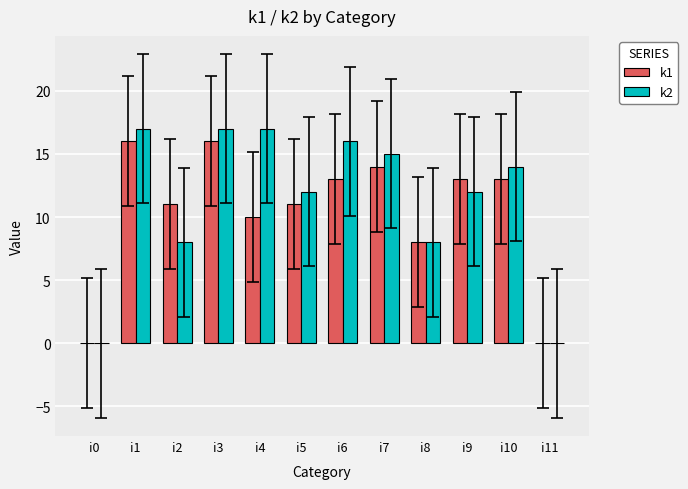

What is the sum of all k2 values?

136